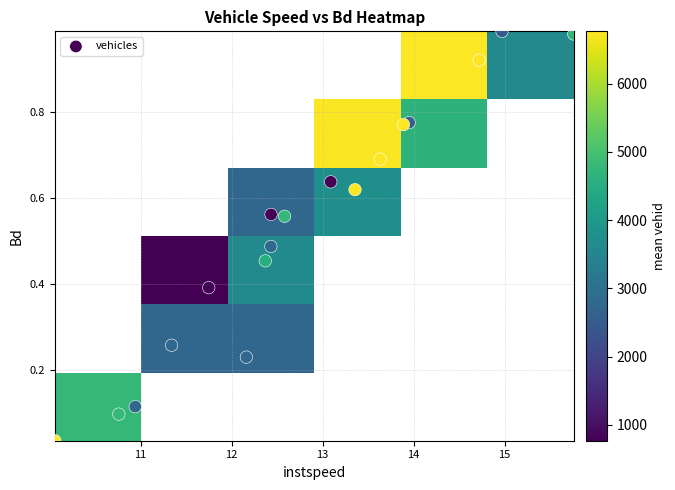

Which has a higher value, 17 or 9?

17